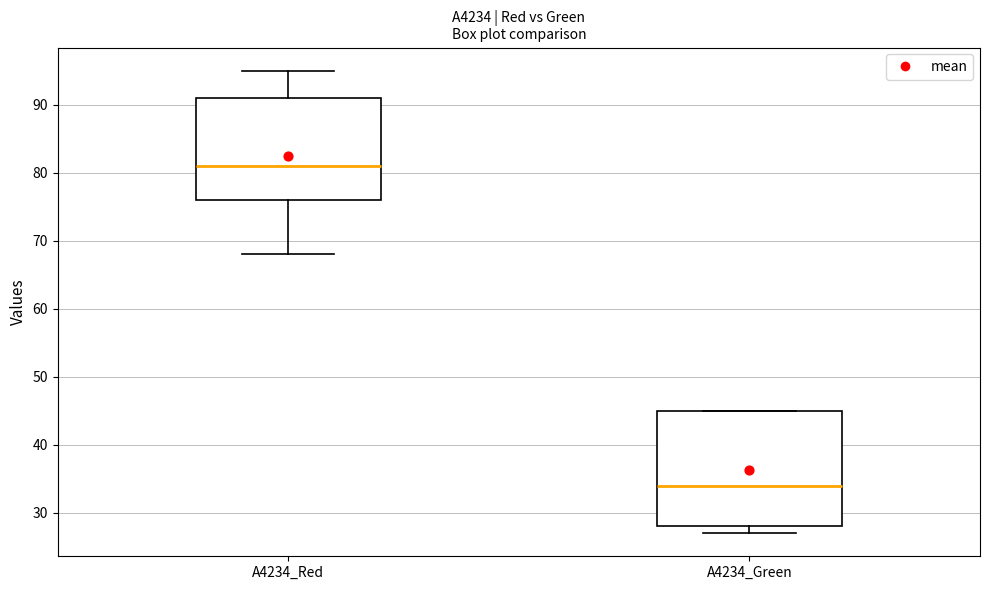

Reading left to right, transcribe this box plot: for each box, give where its median line is, the range the box spans, and where its two whiskers end, as read against the y-axis. The values are not printed on the chart, so give them approximately, as read against the axis.

A4234_Red: median 81, box 76 to 91, whiskers 68 to 95
A4234_Green: median 34, box 28 to 45, whiskers 27 to 45